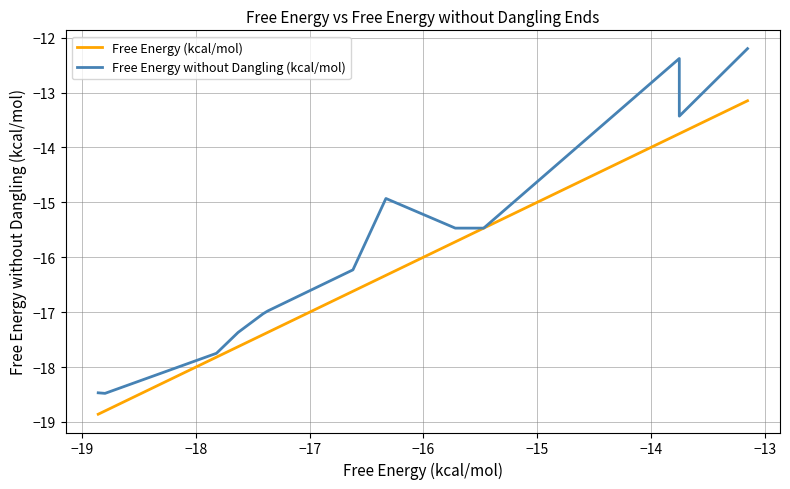

What is the total value across all series at −19?

-37.3